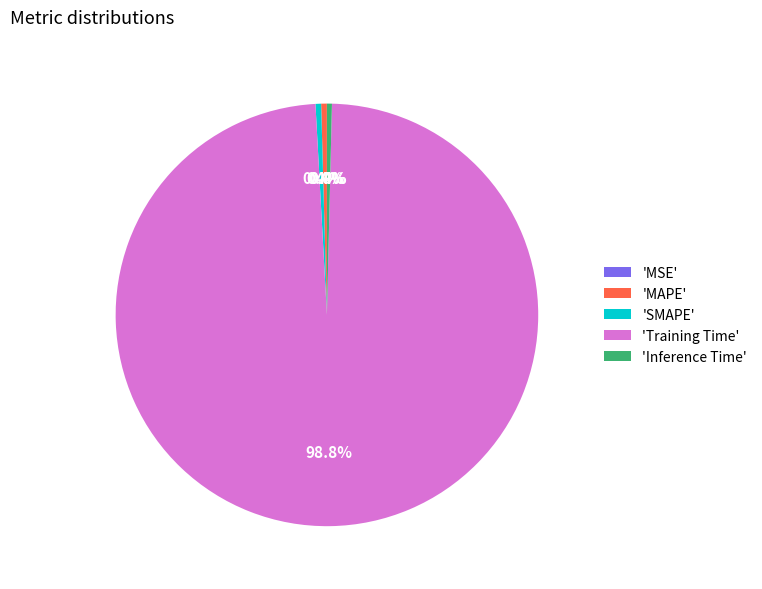

Which category has the biggest portion of the pie?

'Training Time'